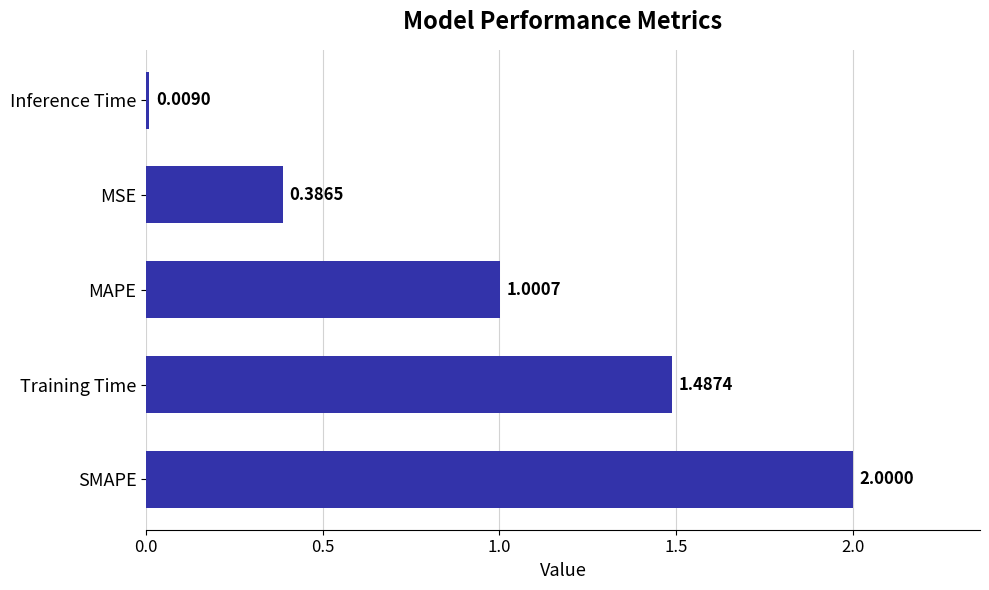

Which category has the lowest value across all series?

Inference Time